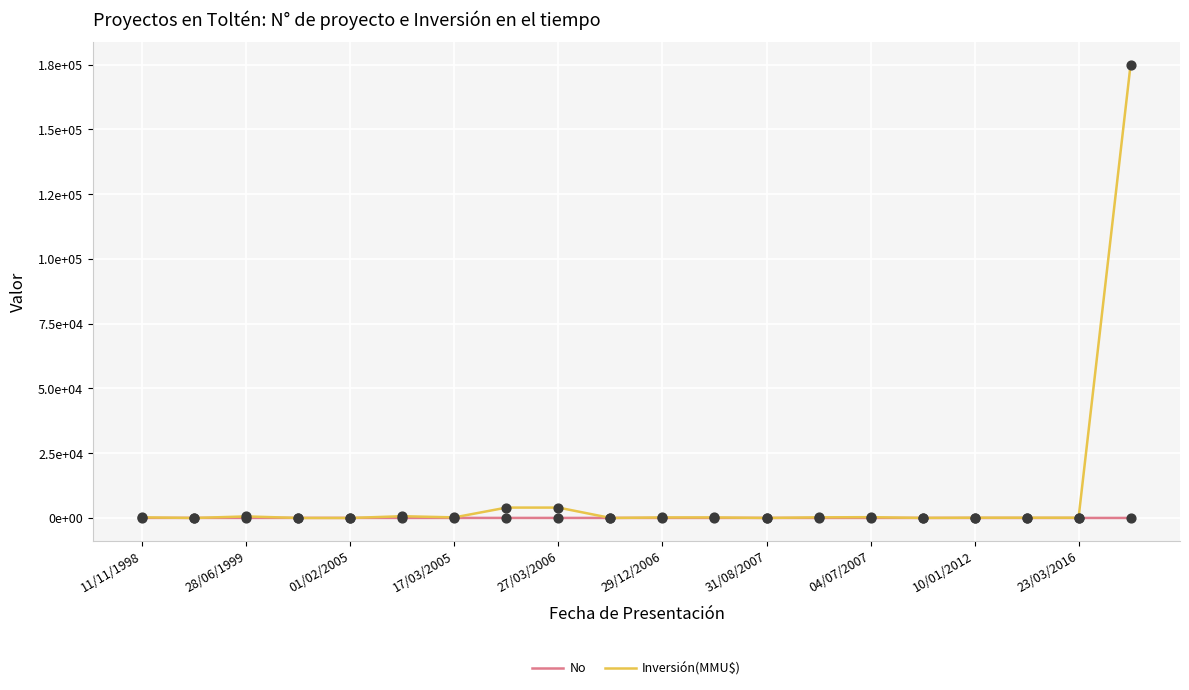

Does the chart have visible grid lines?

Yes